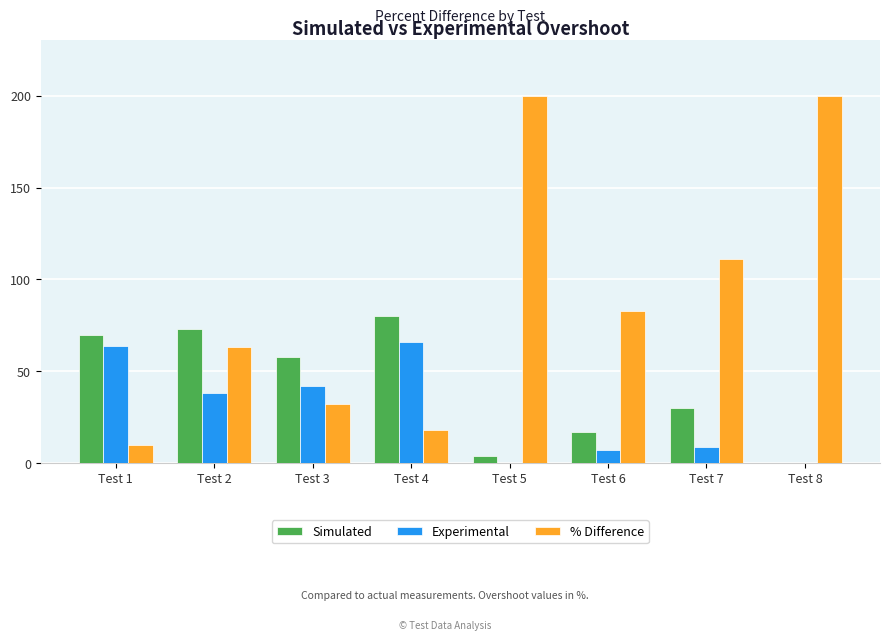

Which series has the largest total across all categories?

% Difference